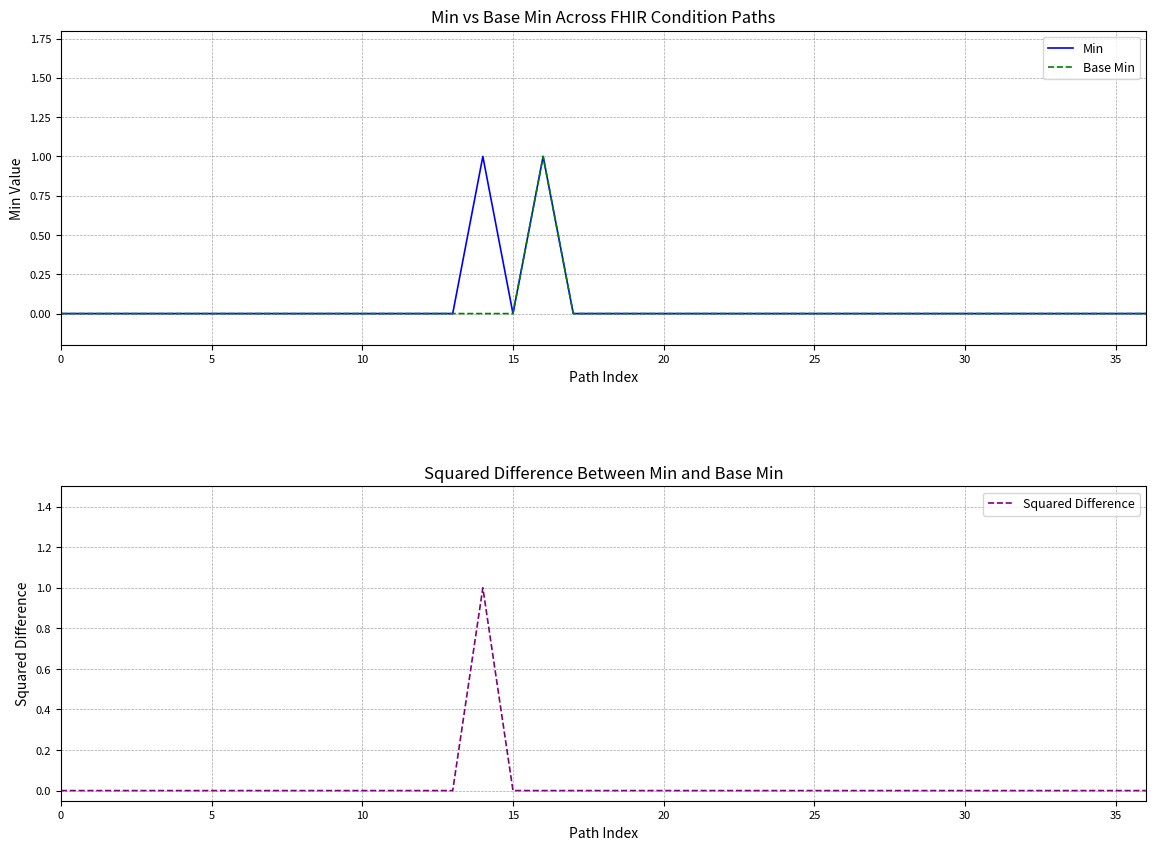

What are all the series names shown in the legend?

Min, Base Min, Squared Difference